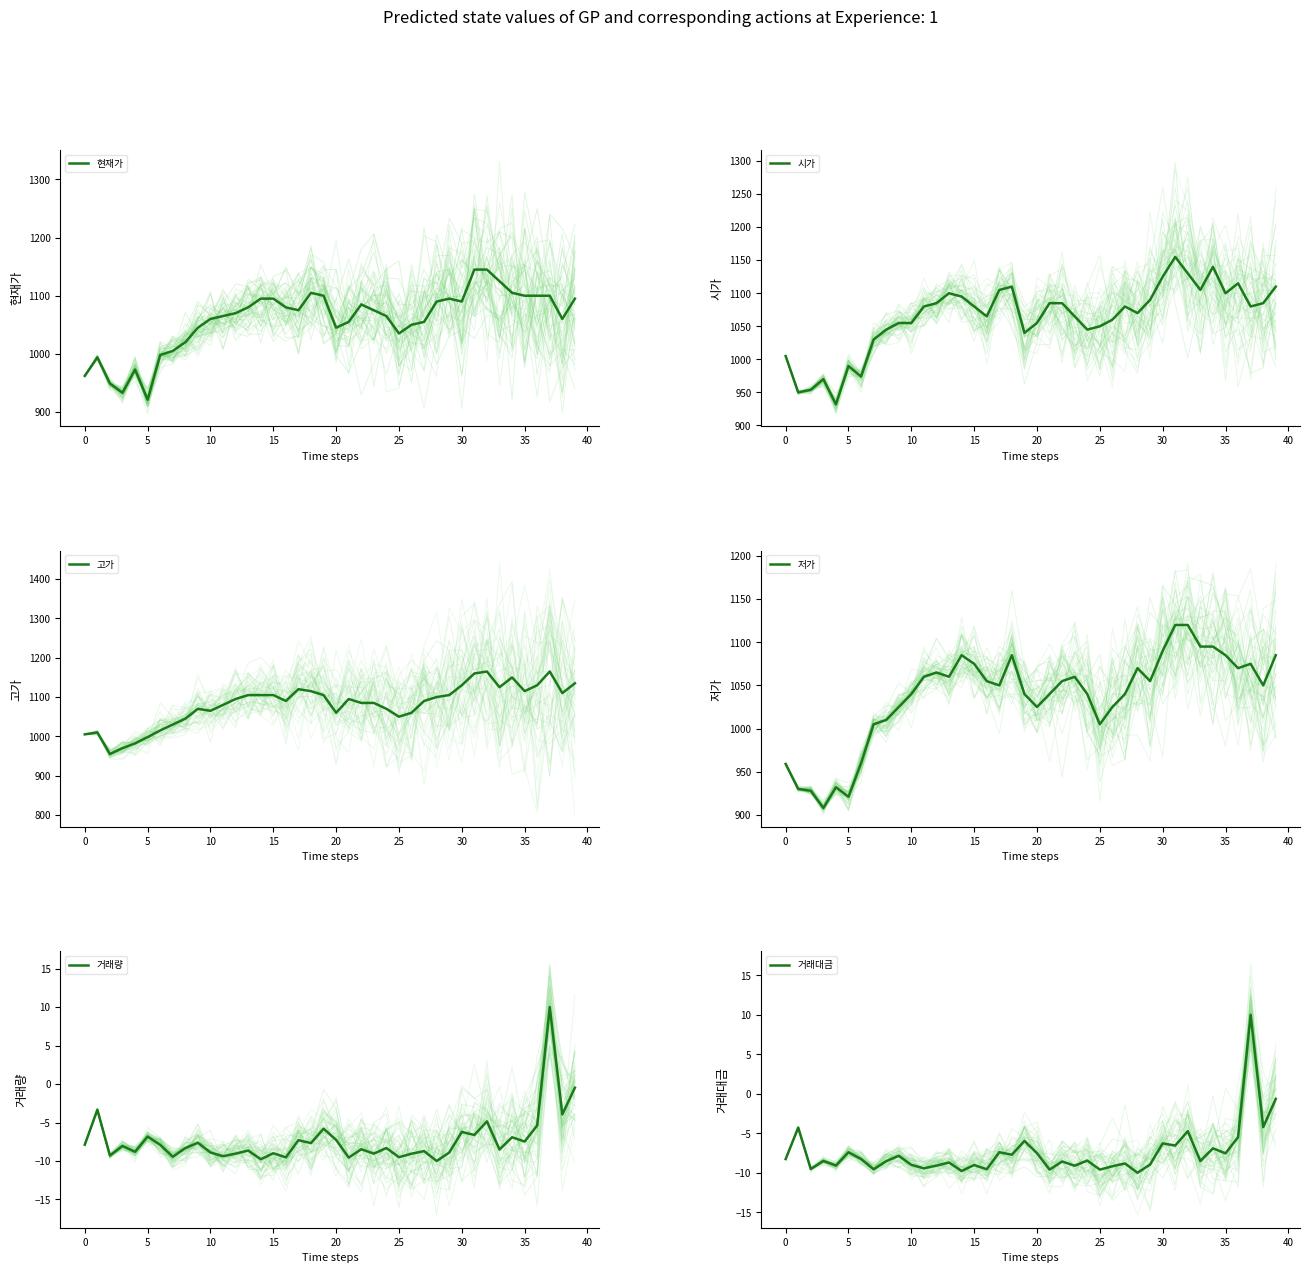

What is the value of the 시가 point at the 3rd from the left?

954.0